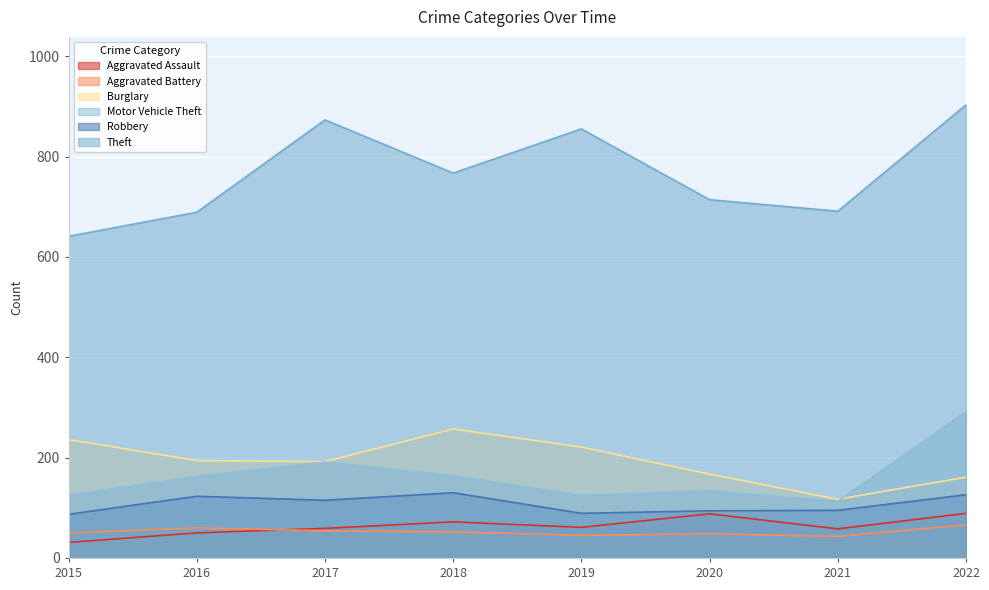

What is the total value across all series at 2015?

1170